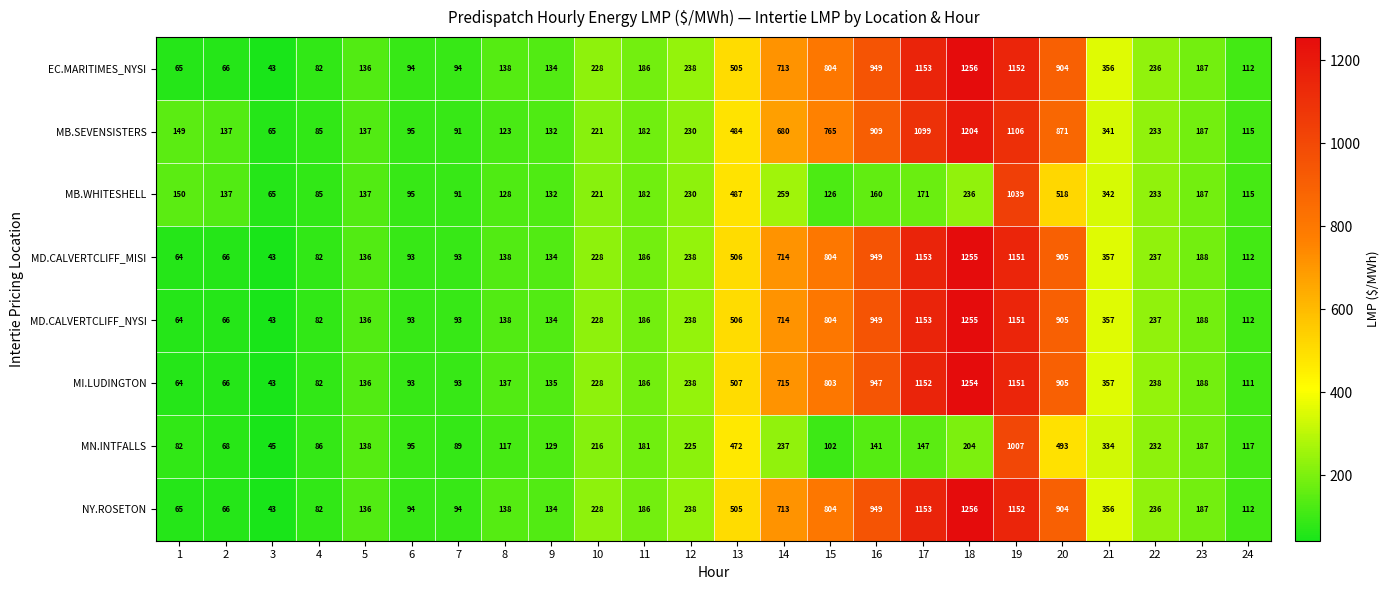

What is the average value of the NY.ROSETON series?

410